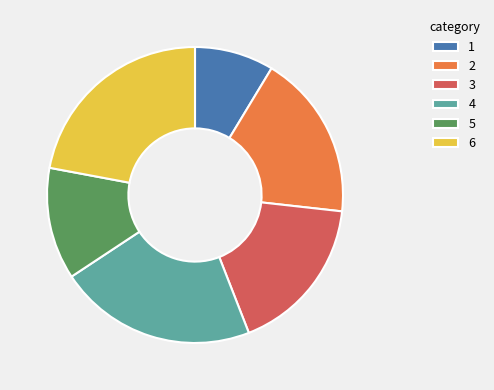

What is the ratio of the value at 4 to the value at 6?

1.0